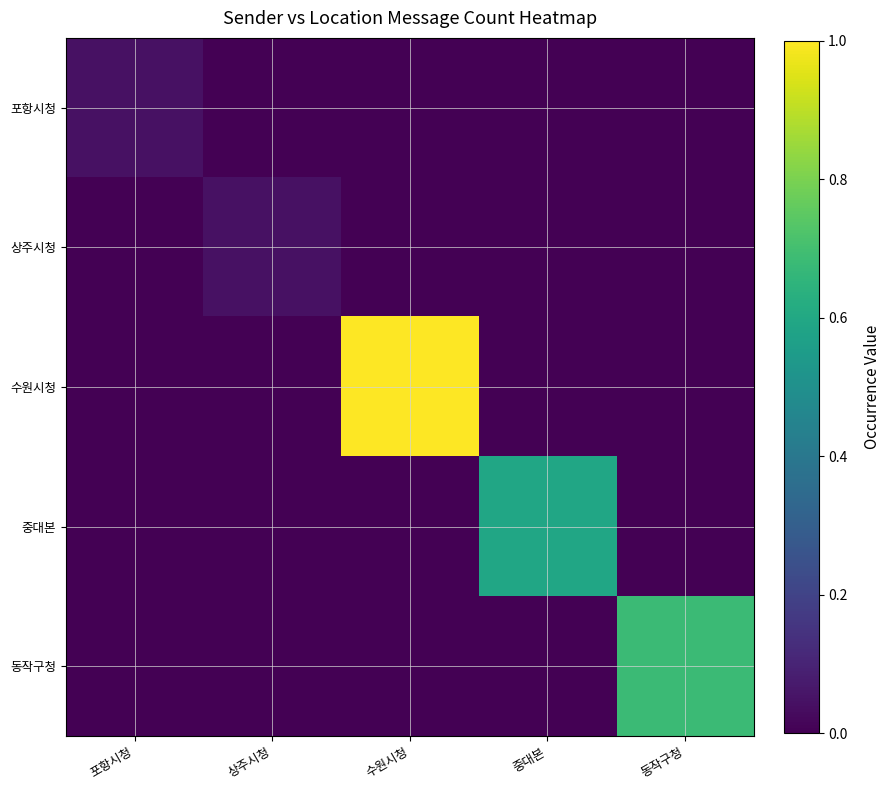

Rank the series by their maximum value, from highest to lowest.

수원시청, 동작구청, 중대본, 포항시청, 상주시청